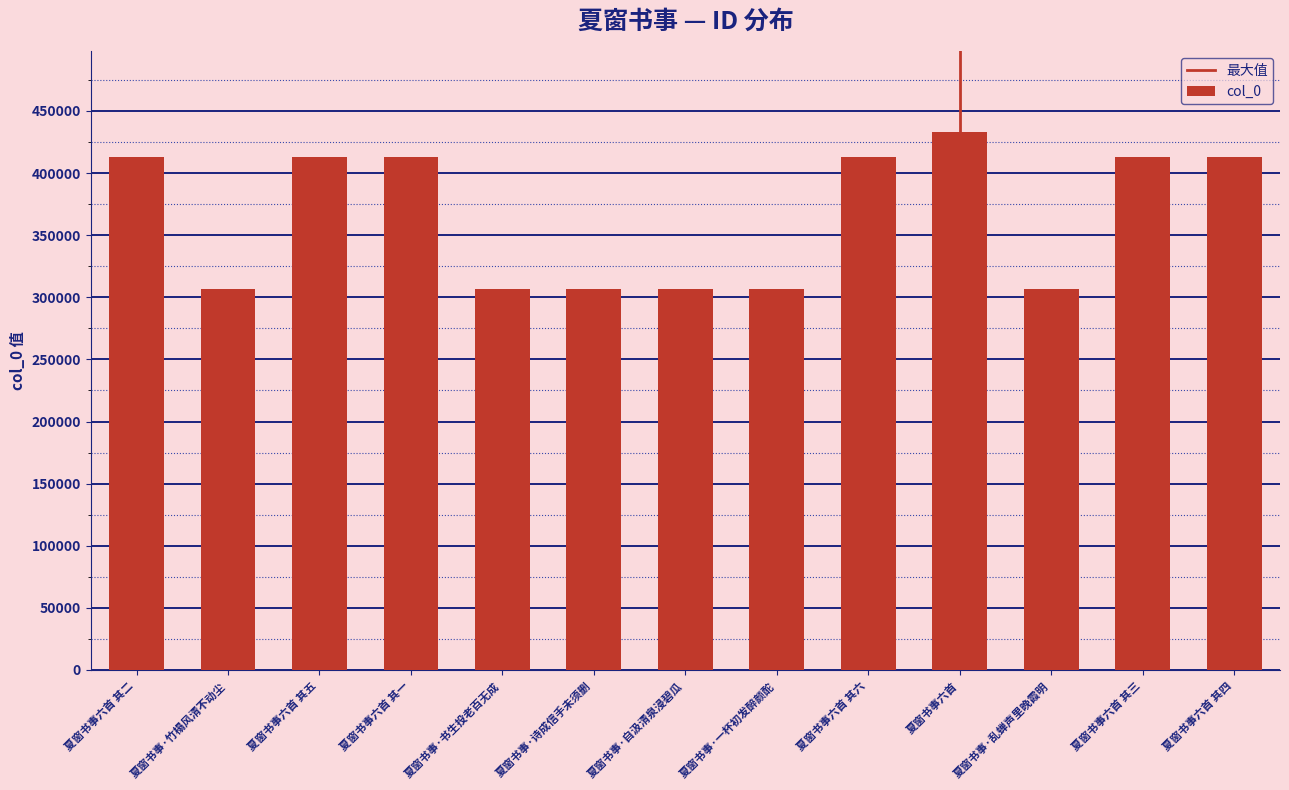

Between 夏窗书事六首 其五 and 夏窗书事·书生投老百无成, which is larger?

夏窗书事六首 其五